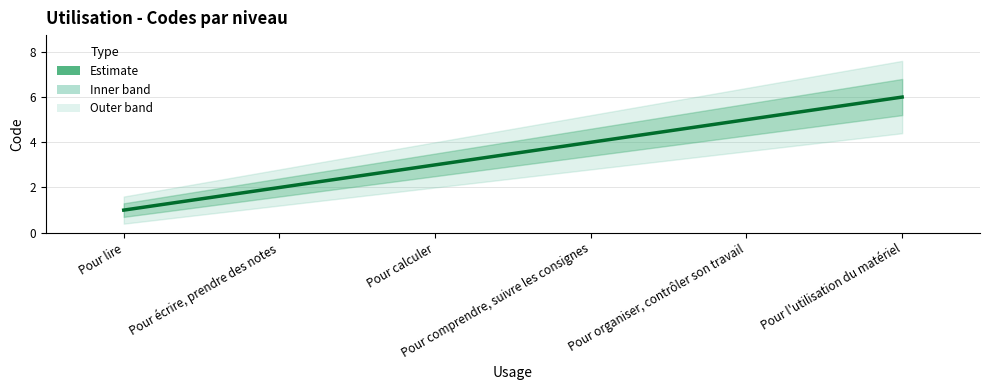

What is the label of the 1st point from the left?

Pour lire